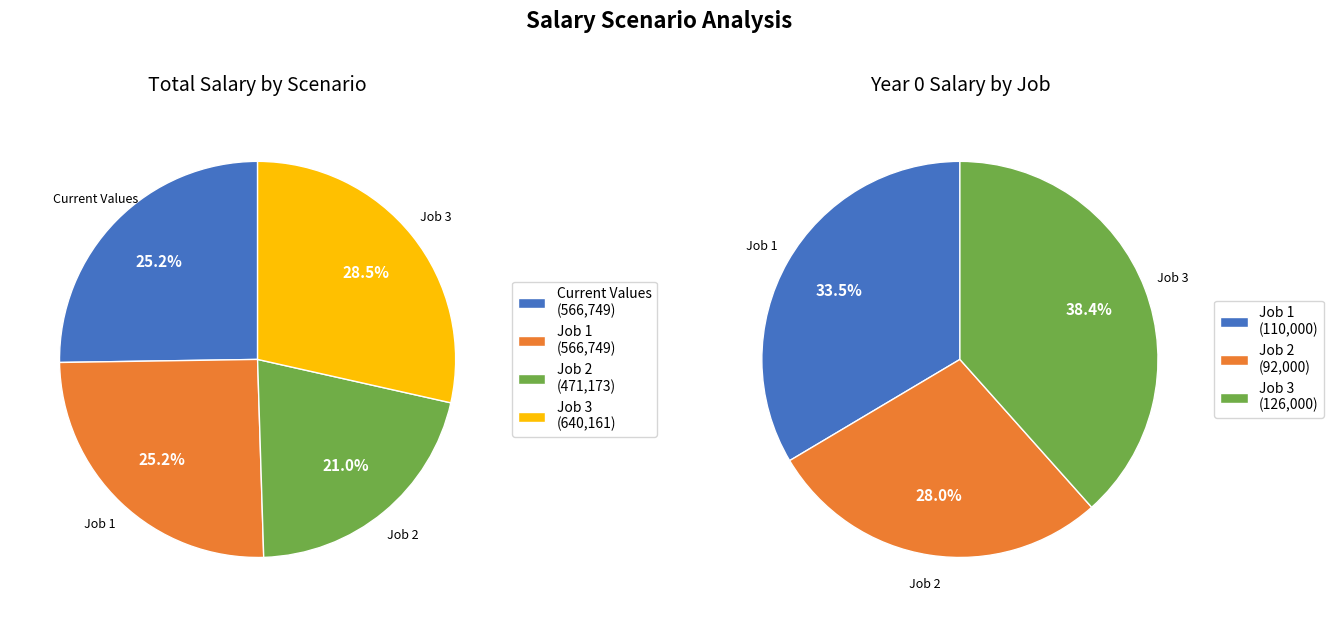

Does 1 represent more than half of the total?

No